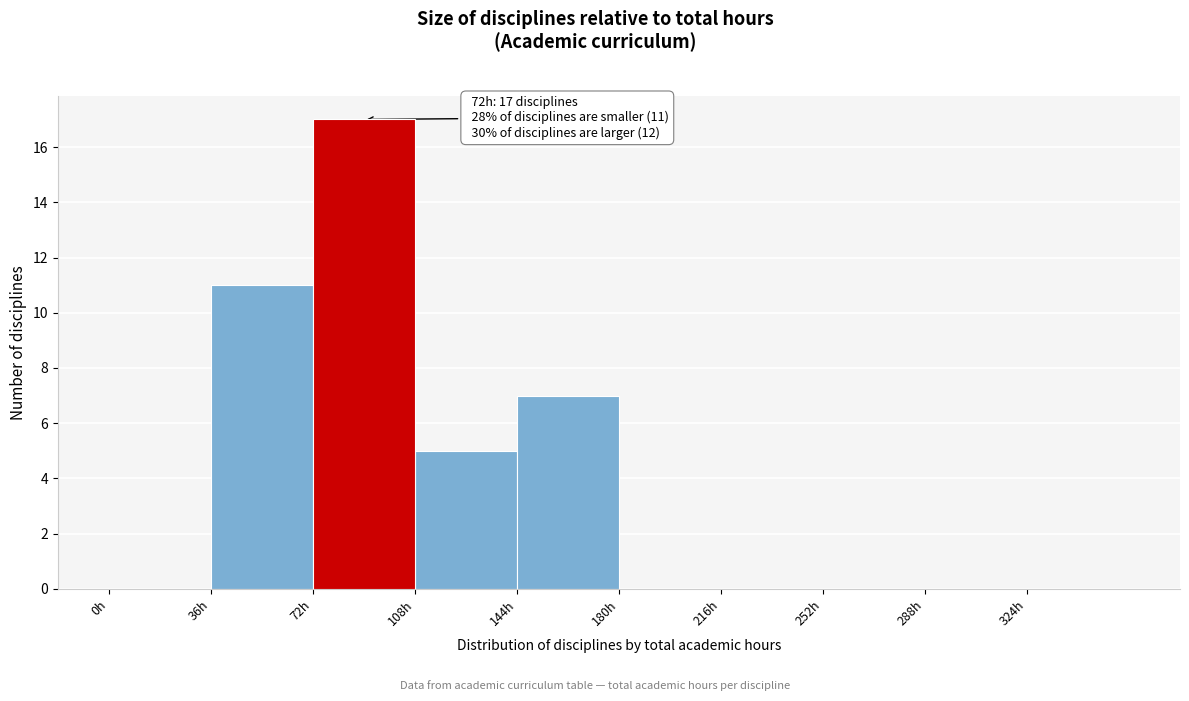

Which range on the x-axis has the tallest bar?

72 to 108